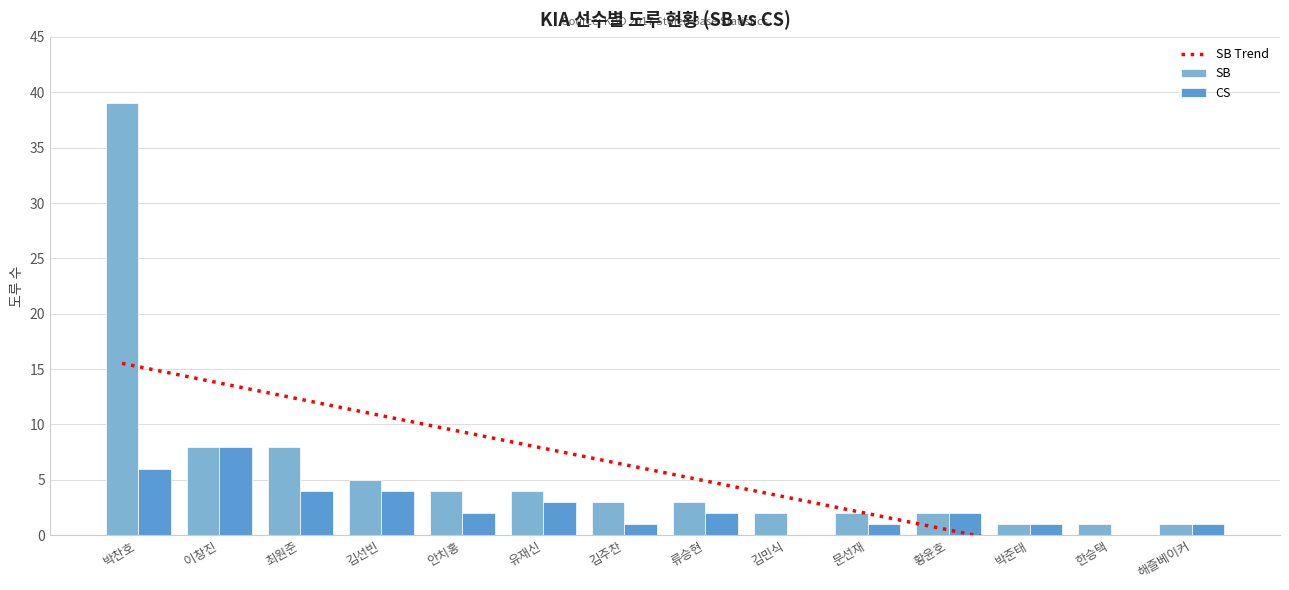

Which series has the largest total across all categories?

SB